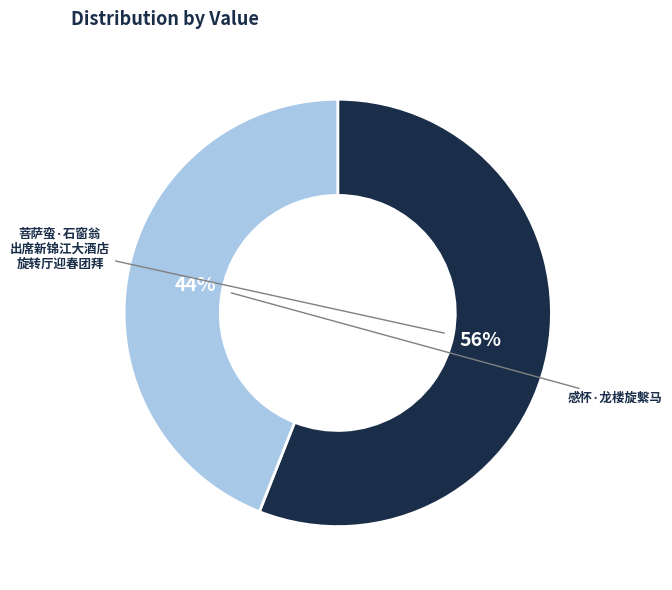

Is there any slice that represents more than half of the pie?

Yes